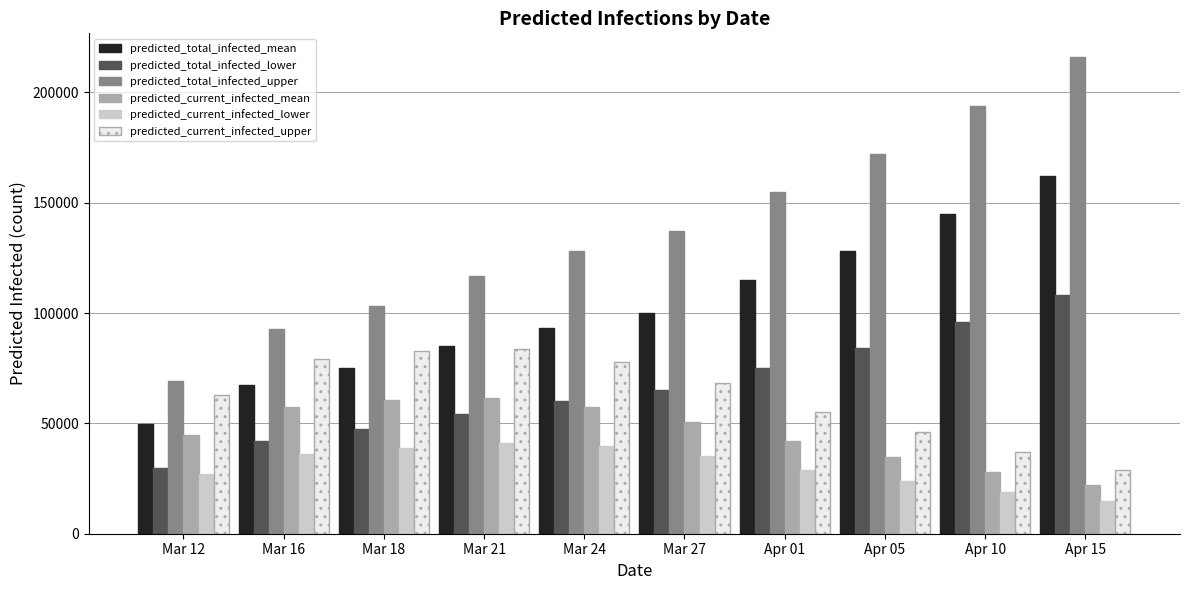

What position from the left is Mar 18?

3